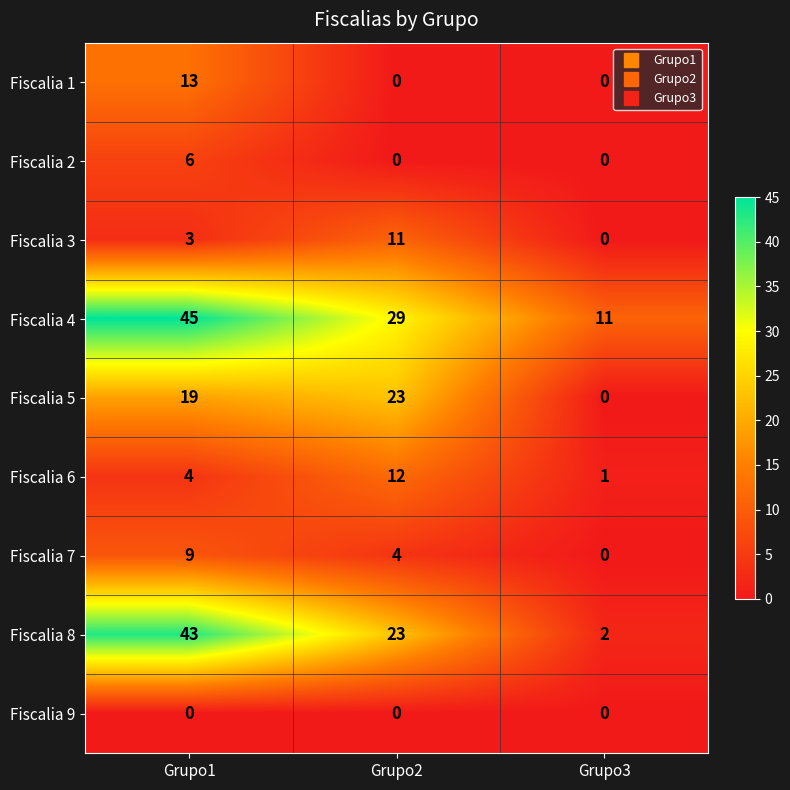

True or false: Fiscalia 7 has a value of 7 at Grupo2.

False